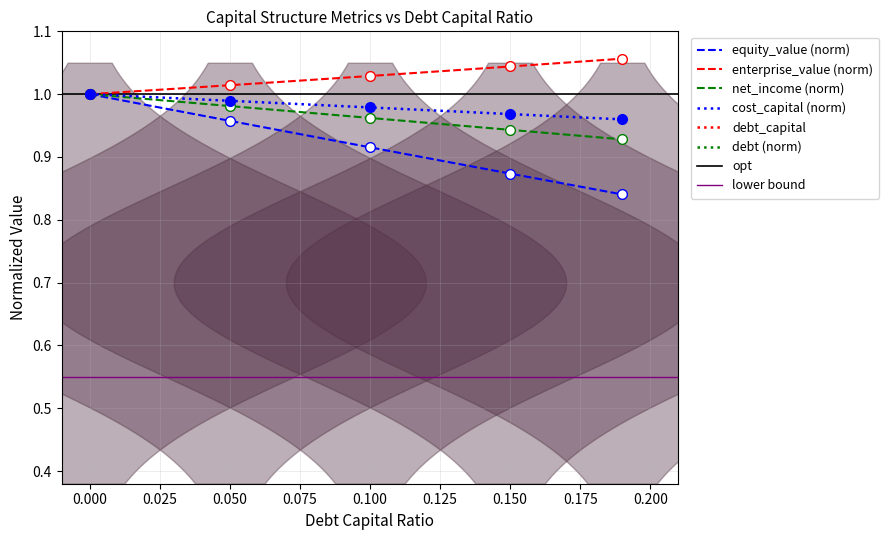

True or false: enterprise_value and debt cross at least once.

False